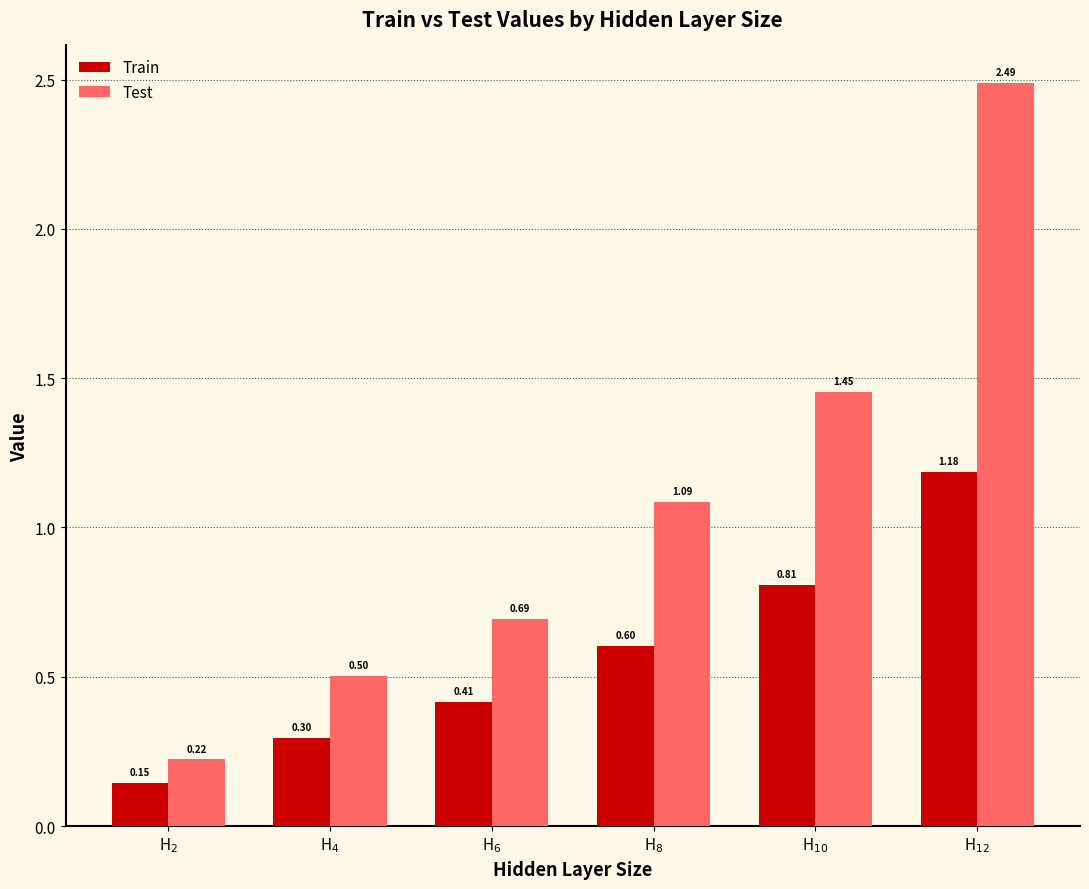

Rank the categories by Test value from lowest to highest.

H$_{2}$, H$_{4}$, H$_{6}$, H$_{8}$, H$_{10}$, H$_{12}$